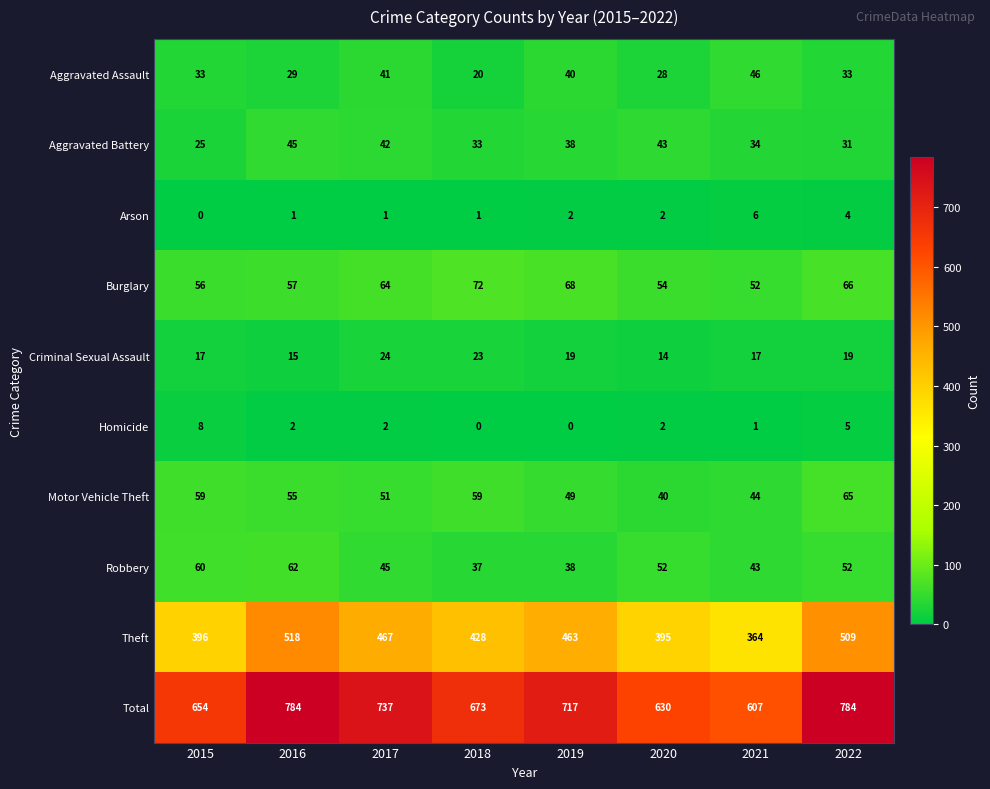

Is the value of Aggravated Assault at 2018 greater than the value of Theft at 2016?

No